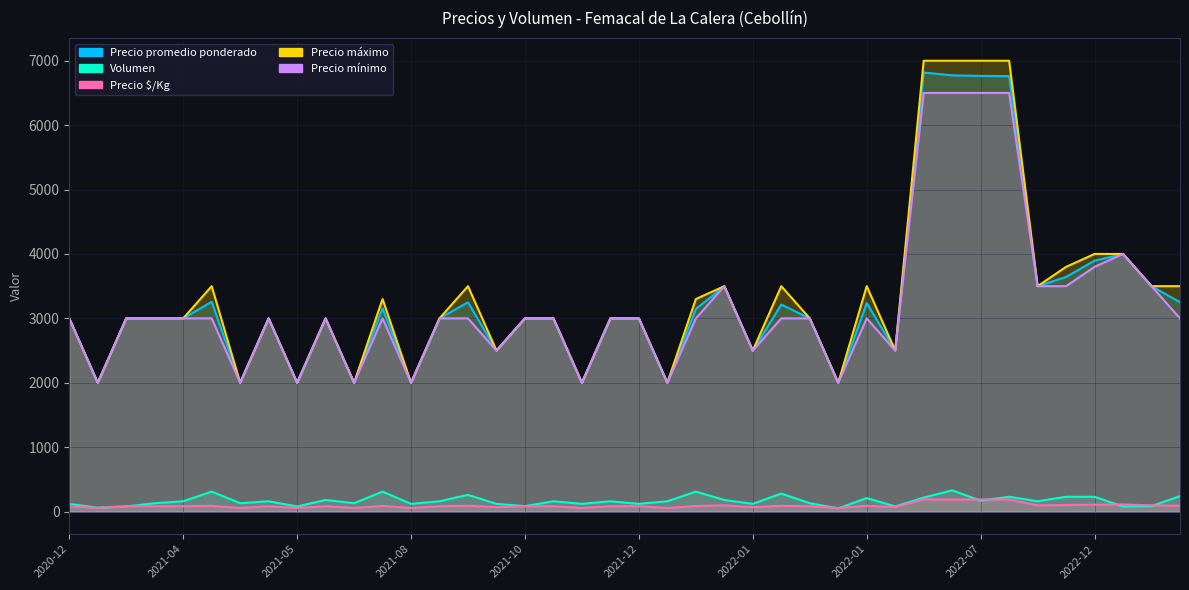

What is the average value of the Precio promedio ponderado series?

3279